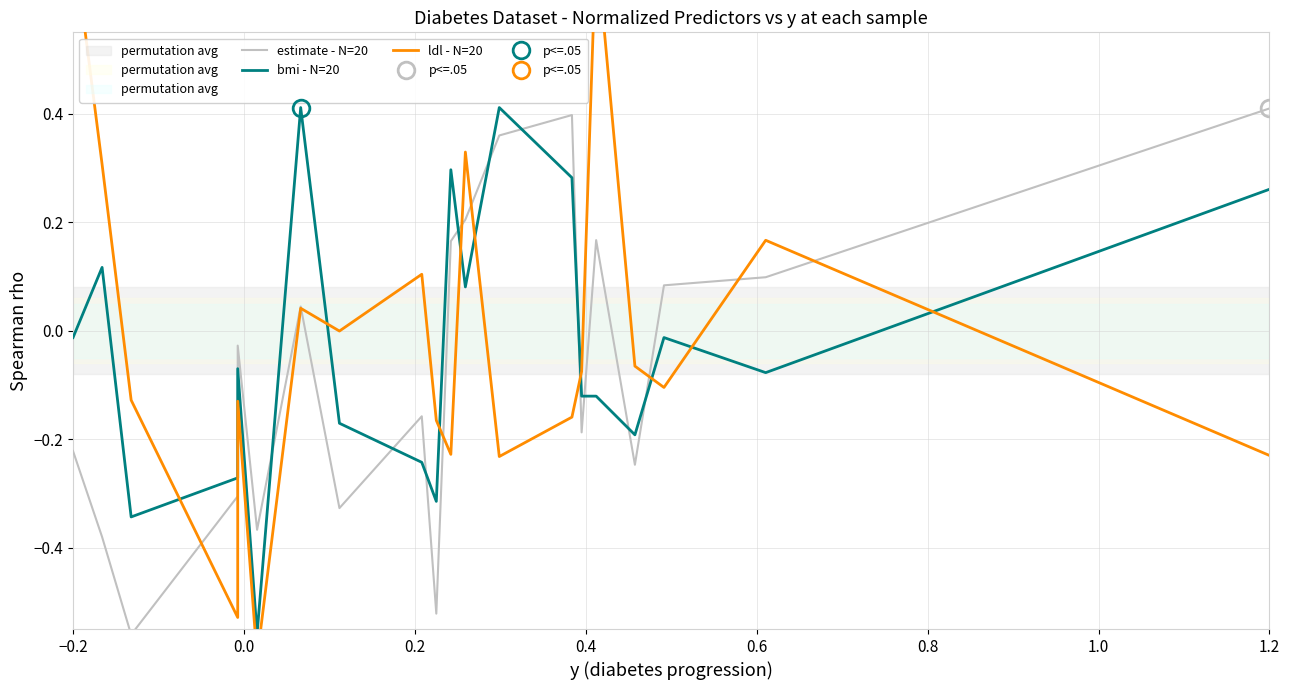

What are all the series names shown in the legend?

estimate - N=20, bmi - N=20, ldl - N=20